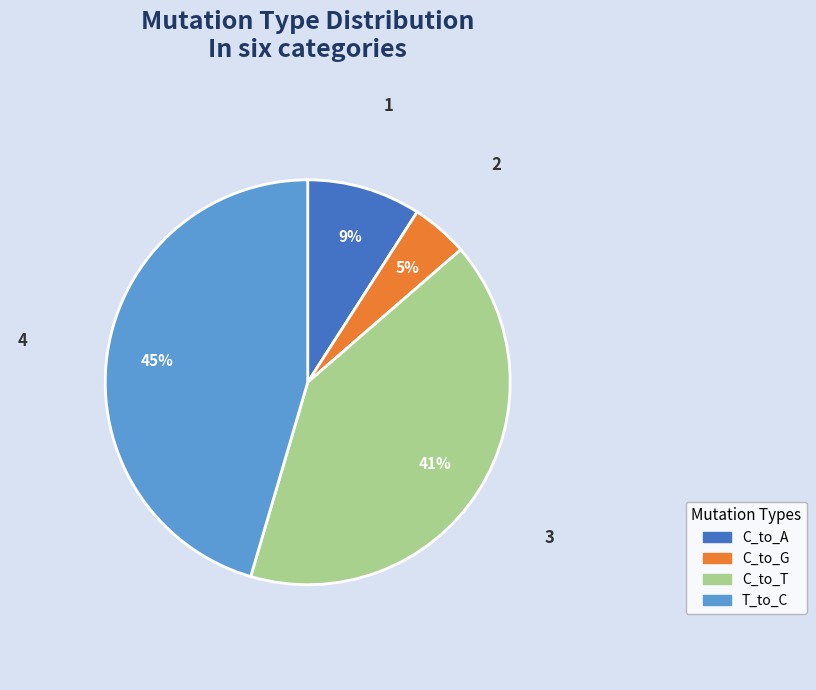

Rank the categories by value from highest to lowest.

T_to_C, C_to_T, C_to_A, C_to_G